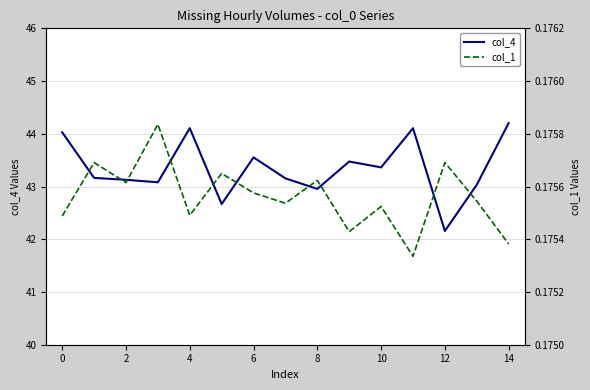

What are all the series names shown in the legend?

col_4, col_1